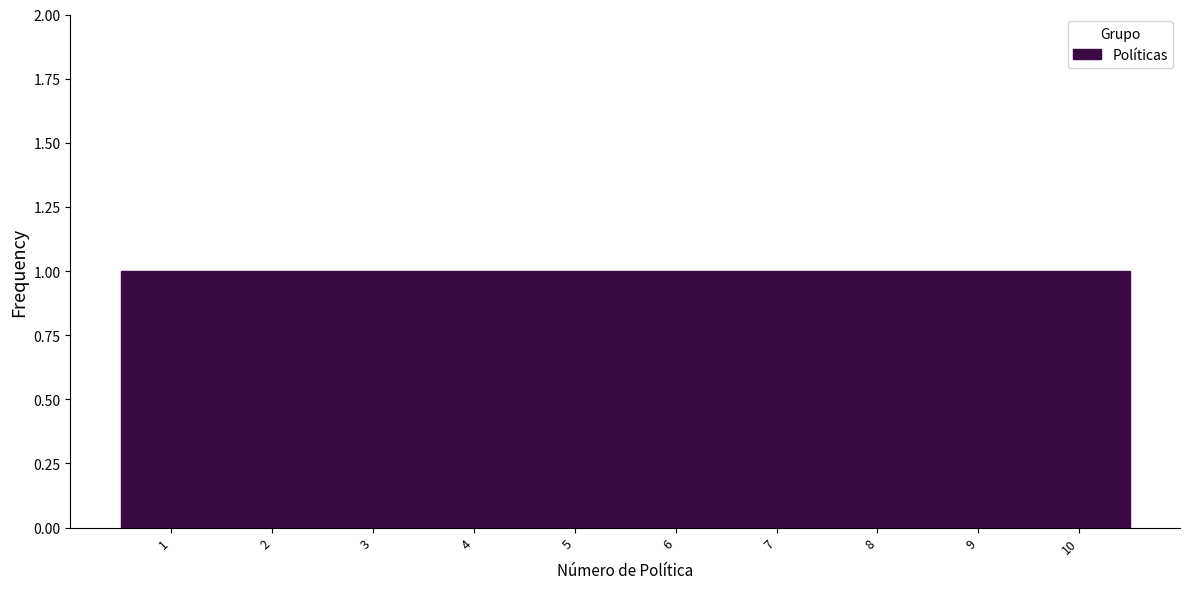

What is the height of the bar covering 4.5 to 5.5 on the x-axis? The values are not printed on the chart, so give them approximately, as read against the axis.

1